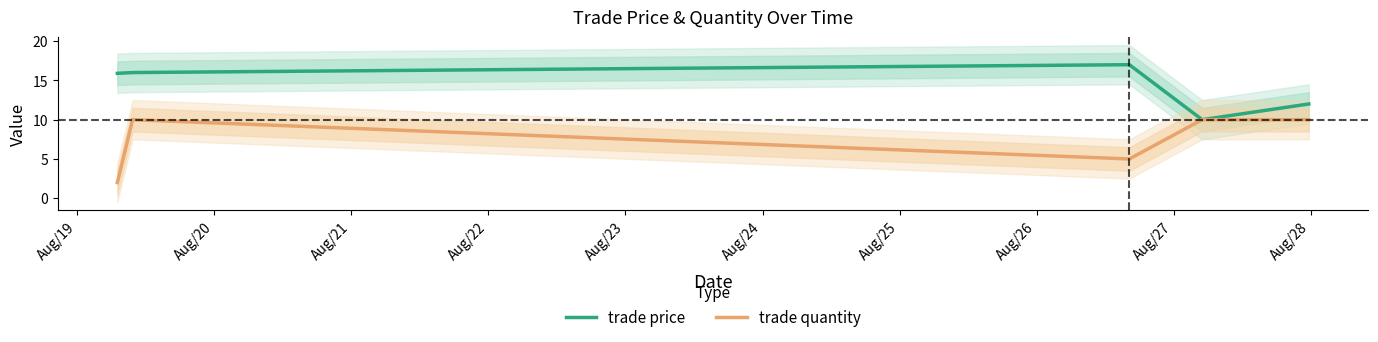

True or false: trade quantity has a value of 4.5 at Aug/20.

False